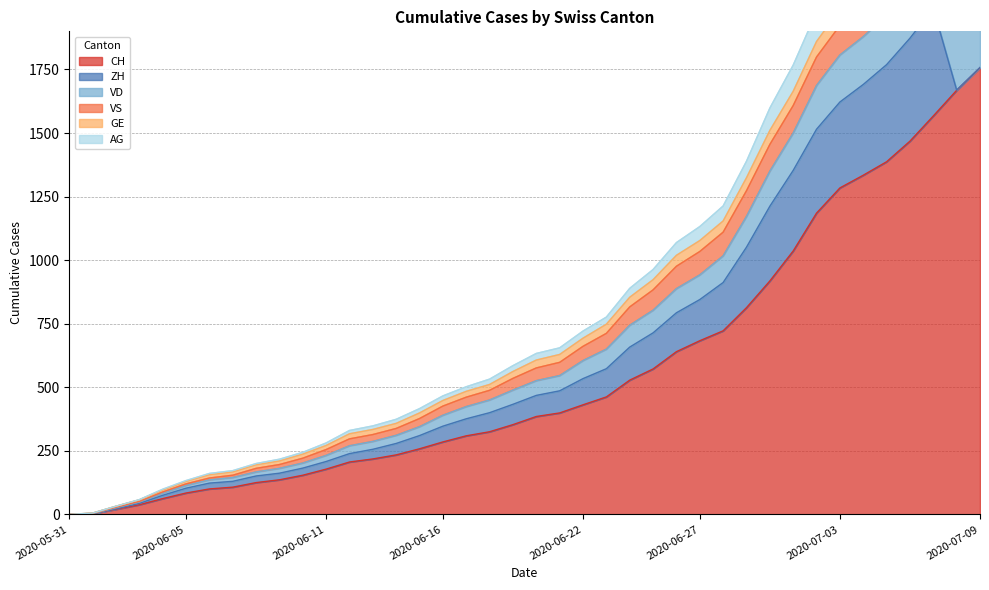

Does the chart display data point markers on the line(s)?

No